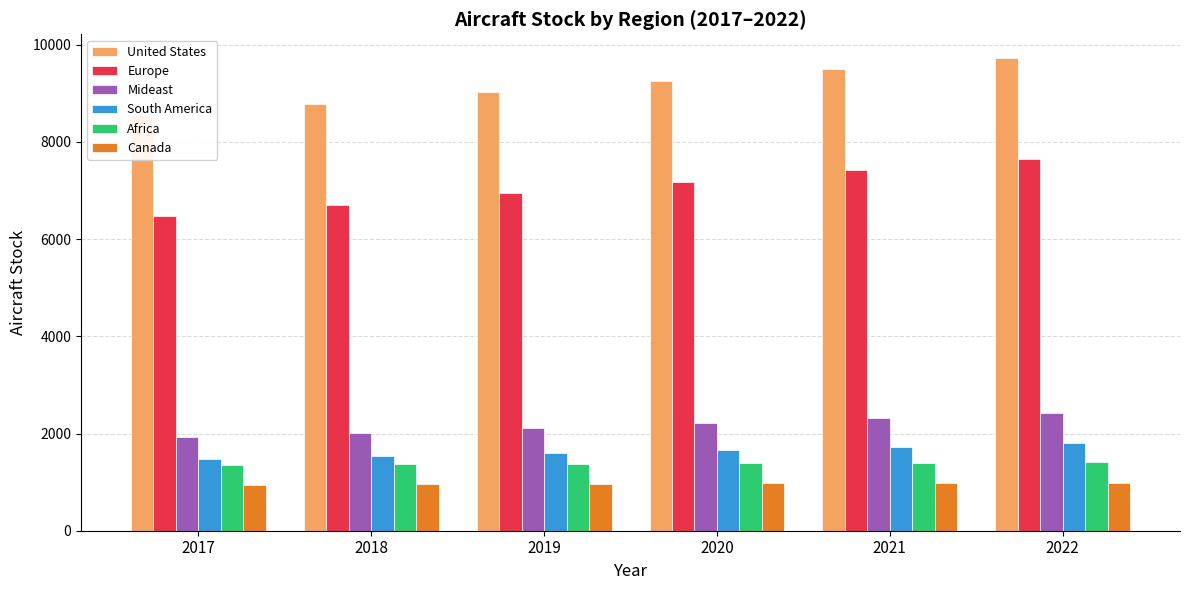

Reading right to left, extract all data points from this chart.

United States: 9729.6	9501.5	9262.3	9019.6	8782.8	8556.9
Europe: 7645.2	7416.1	7183.4	6947.4	6709.3	6470.0
Mideast: 2423.9	2320.2	2211.4	2112.6	2016.4	1923.2
South America: 1799.0	1731.3	1664.8	1600.9	1537.9	1477.6
Africa: 1419.3	1403.8	1391.4	1379.3	1369.3	1359.2
Canada: 991.6	983.7	975.4	965.7	955.5	943.5